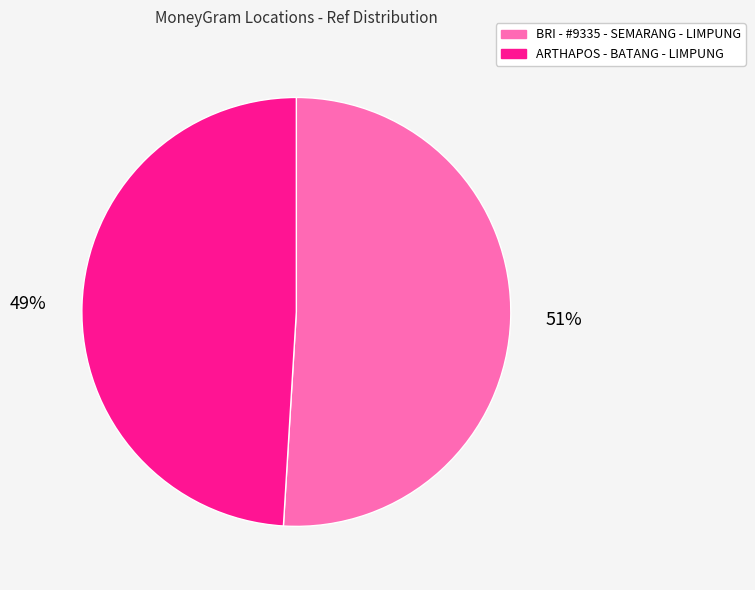

What is the largest slice in the pie chart?

BRI - #9335 - SEMARANG - LIMPUNG